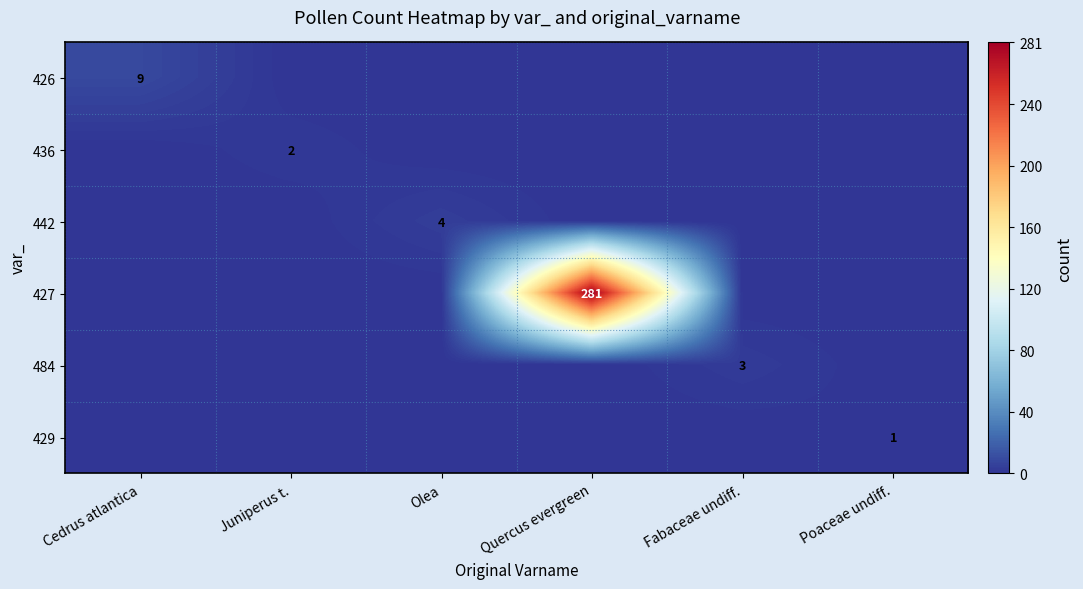

At which category does the chart reach its minimum across all series?

Juniperus t.